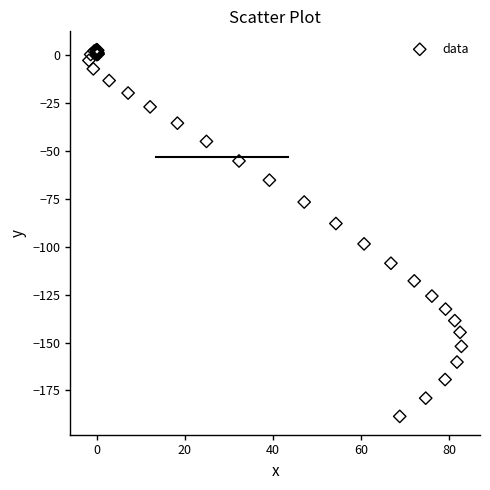

What Y value in the scatter plot is closest to -92?

-88.0